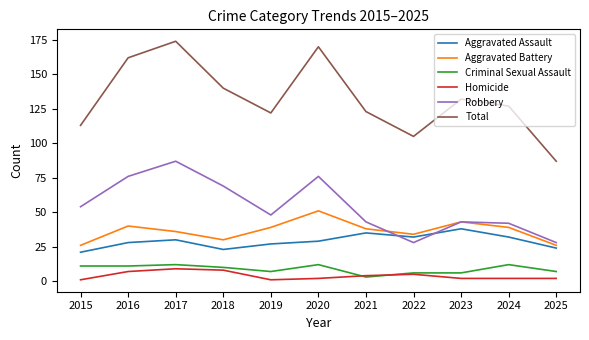

What is the minimum value for Criminal Sexual Assault?

3